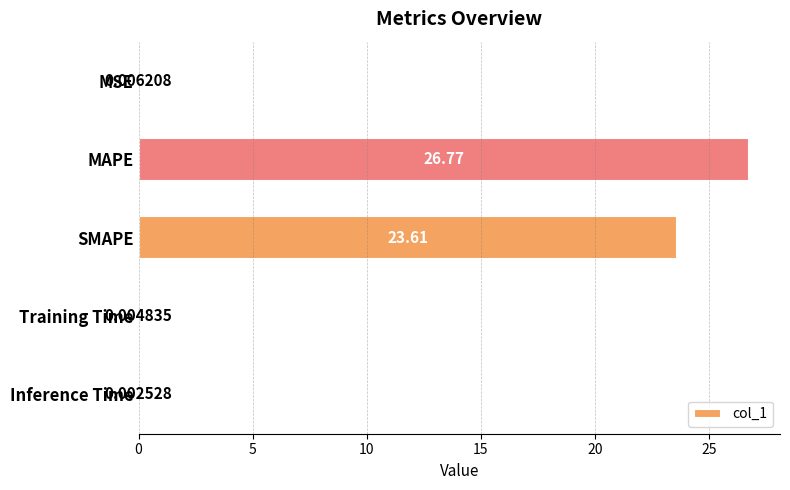

What is the greatest value displayed?

26.8